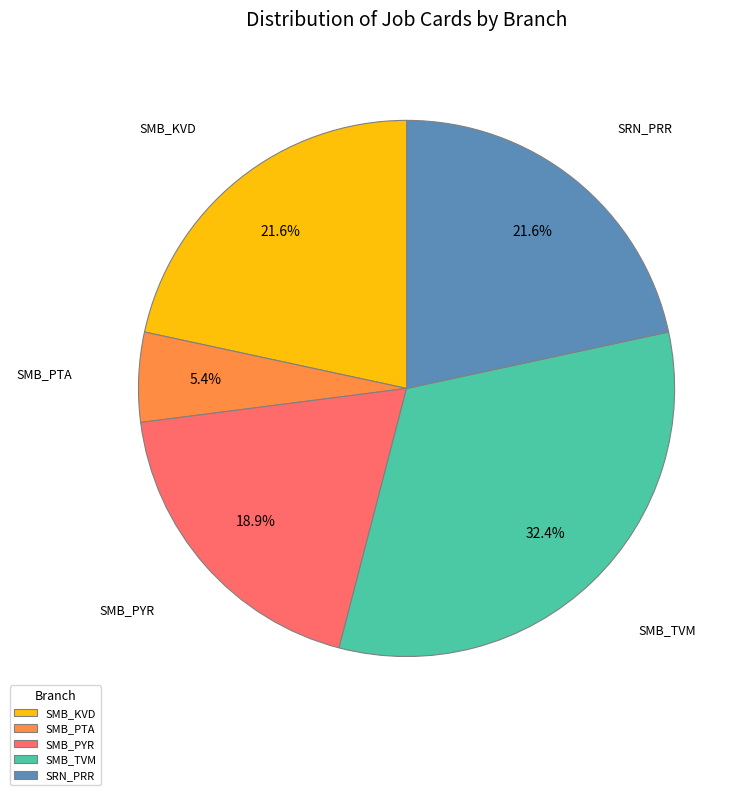

How many slices are in this pie chart?

5